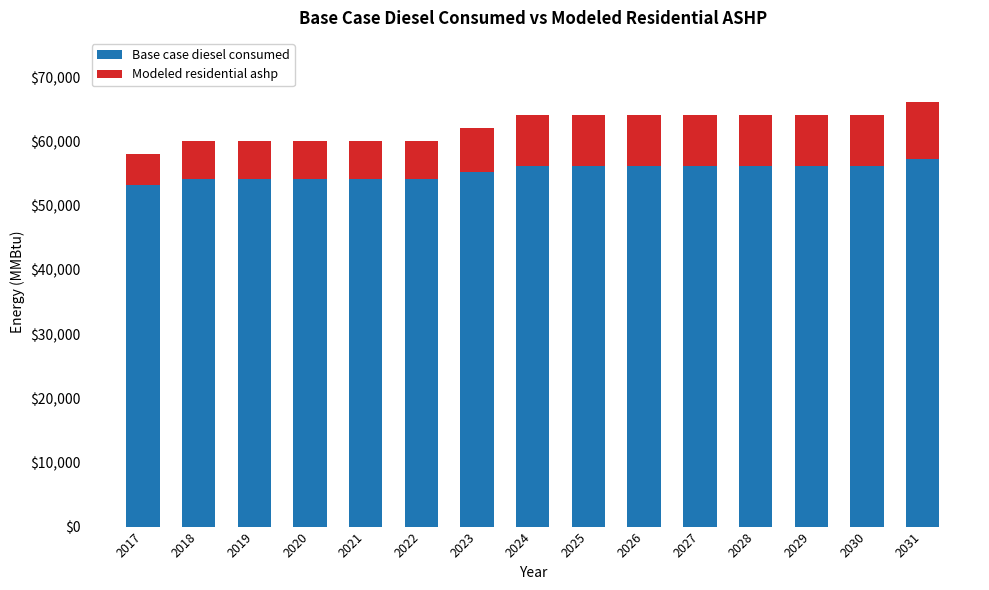

What is the total value across all series at 2027?

64226.3